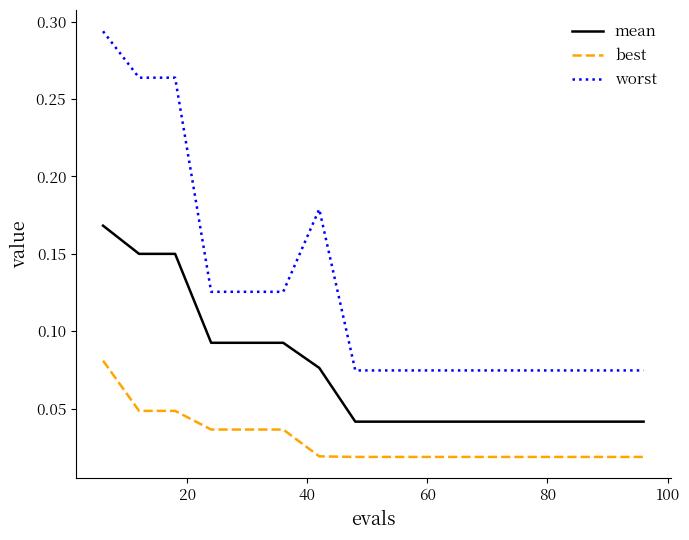

True or false: mean and worst cross at least once.

False